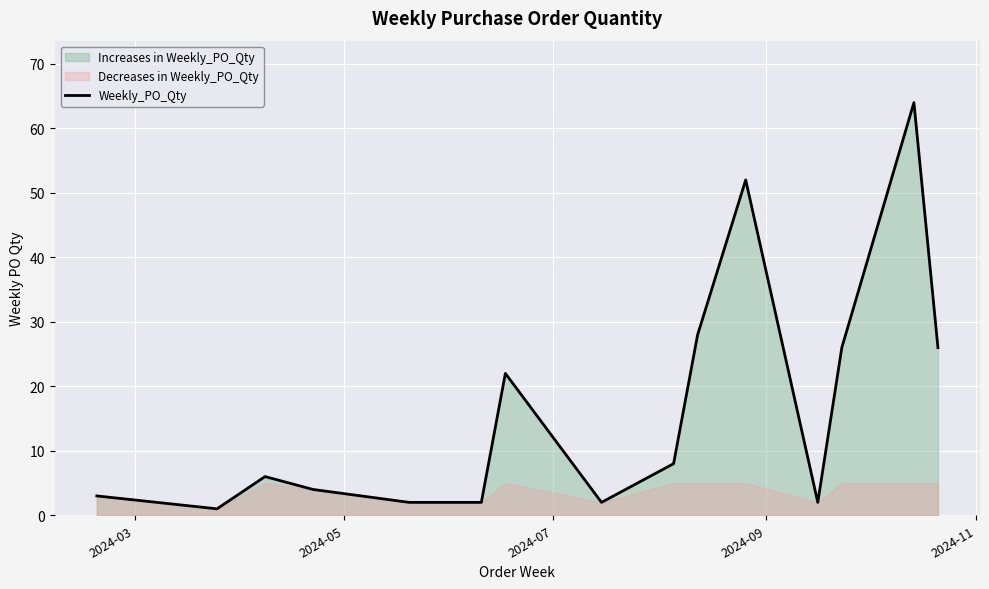

What is the highest value of the Weekly_PO_Qty series?

64